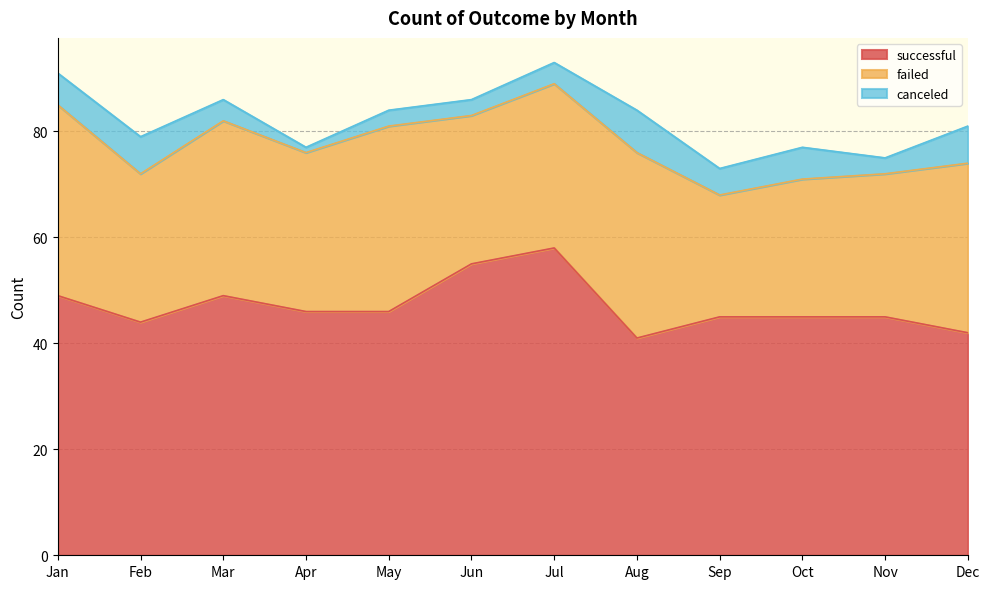

Reading left to right, transcribe all the data shown in this chart.

successful: 49	44	49	46	46	55	58	41	45	45	45	42
failed: 36	28	33	30	35	28	31	35	23	26	27	32
canceled: 6	7	4	1	3	3	4	8	5	6	3	7